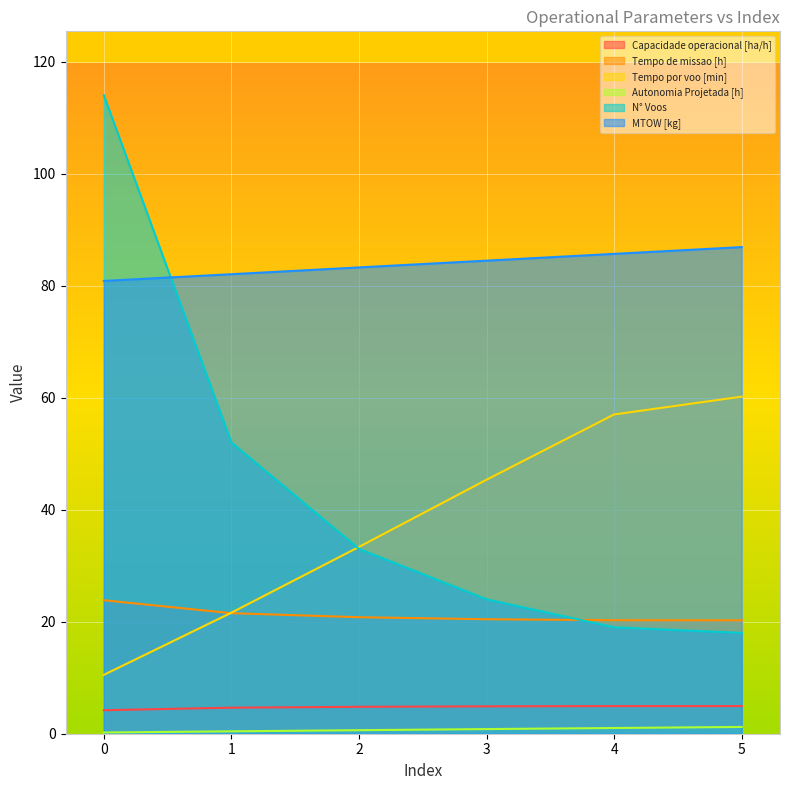

What is the minimum value for Tempo por voo [min]?

10.5